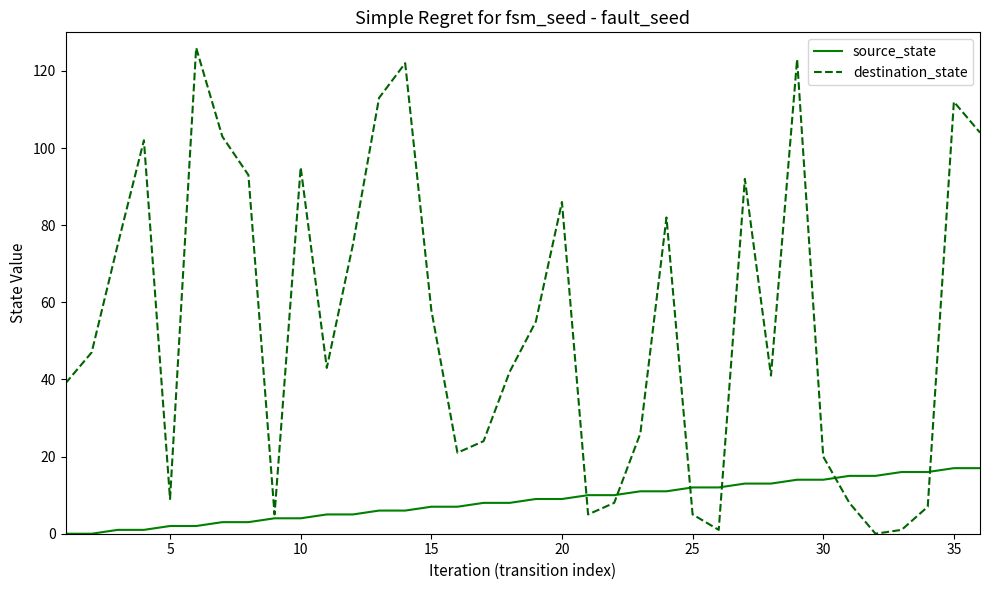

What is the maximum value shown in the chart?

126